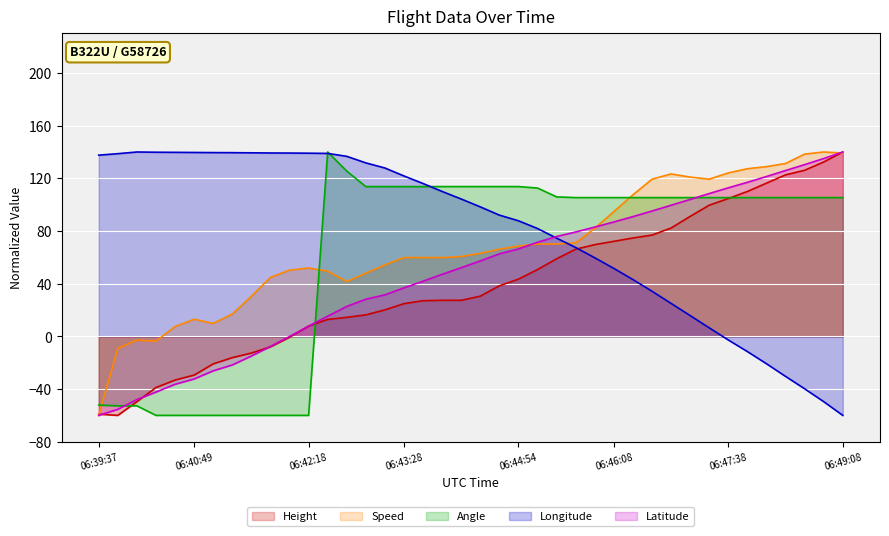

What position from the left is 06:46:08?

28